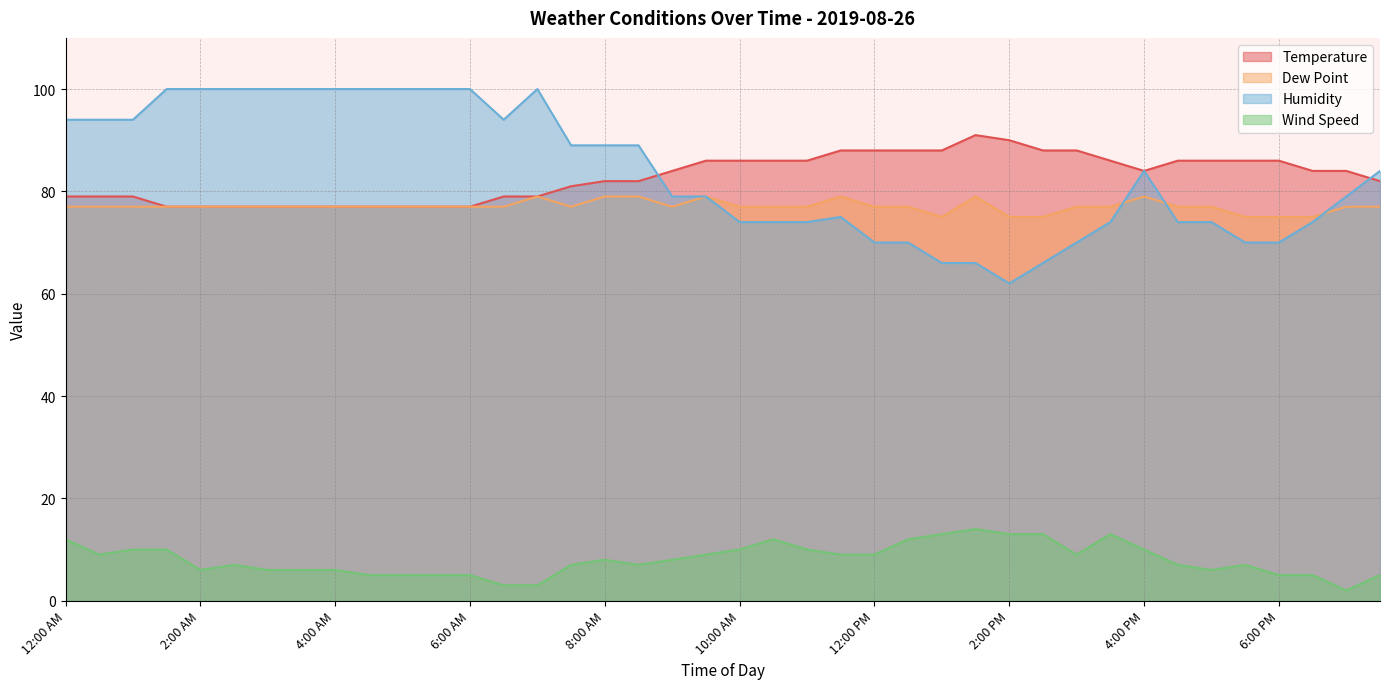

What is the difference between the maximum and minimum values in the Temperature series?

14